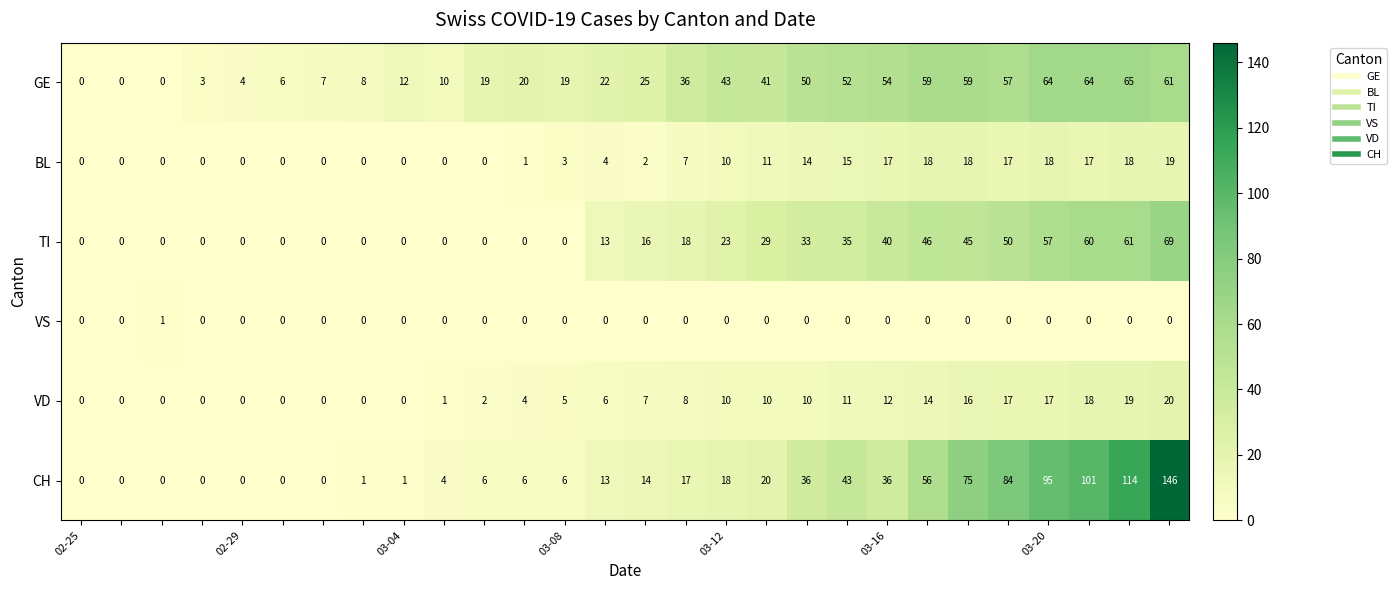

Which series has the largest total across all categories?

CH